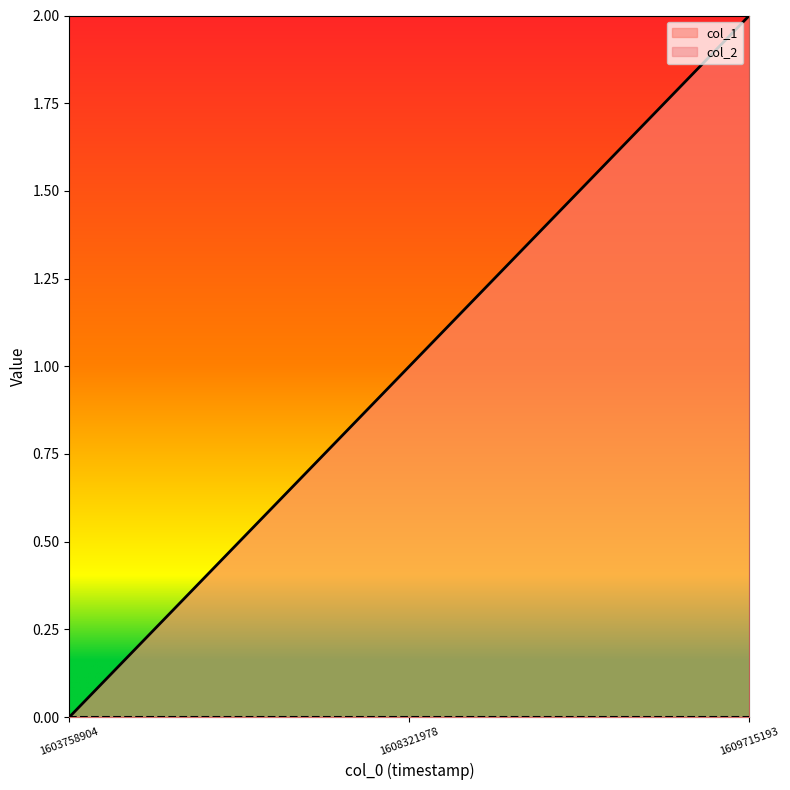

Reading right to left, what are all the values shown in this chart?

2	1	0